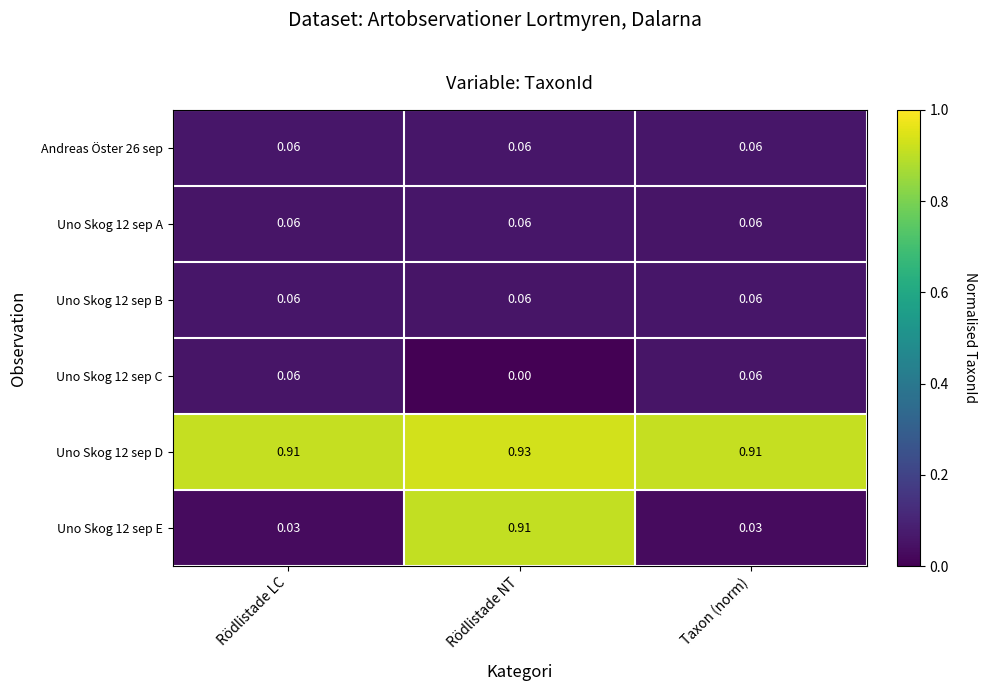

Is the value of Uno Skog 12 sep A at Rödlistade LC greater than the value of Uno Skog 12 sep D at Rödlistade LC?

No